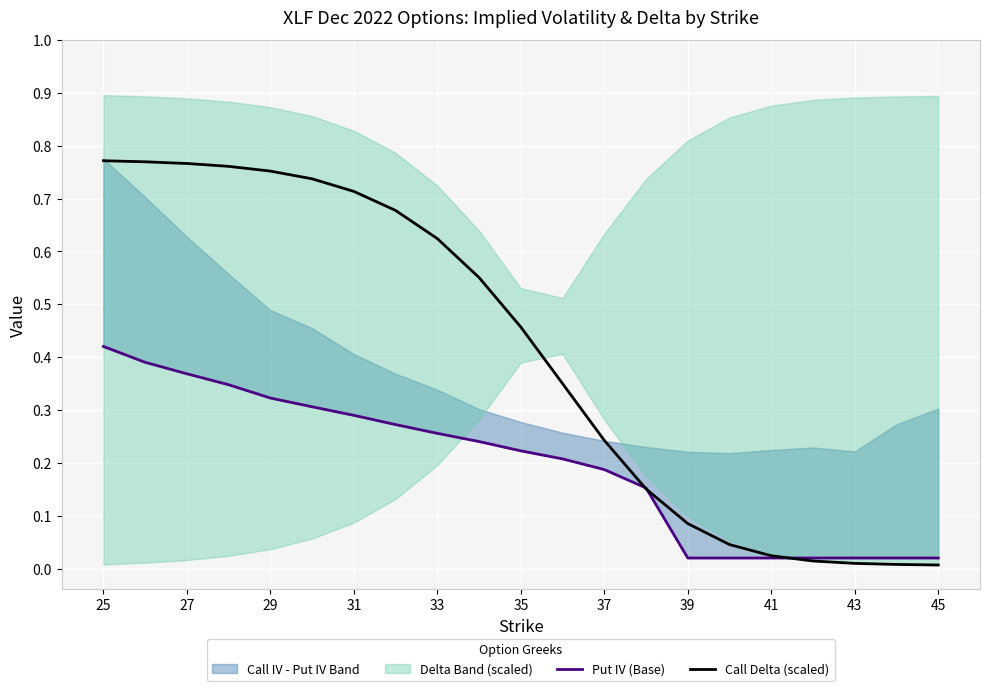

The Call Delta (scaled) series shows 1.1 at 29. True or false?

False